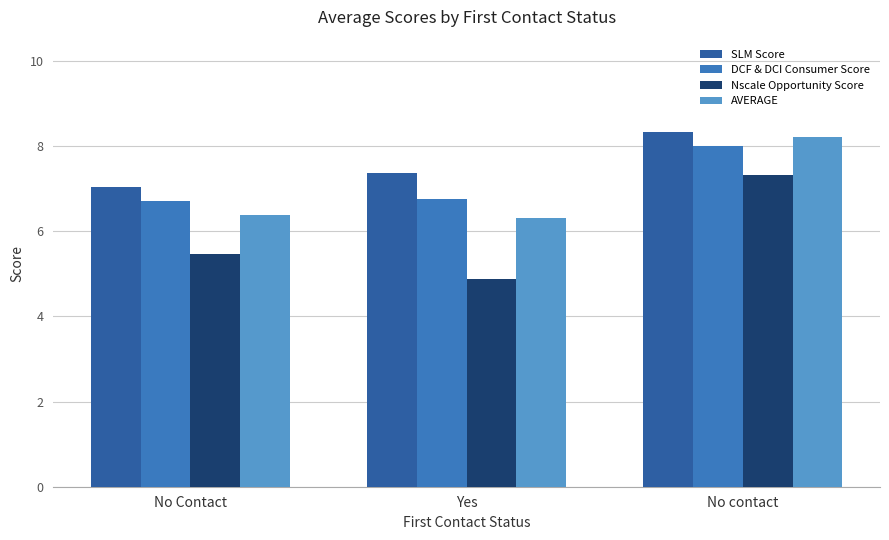

At which category does the chart reach its minimum across all series?

Yes